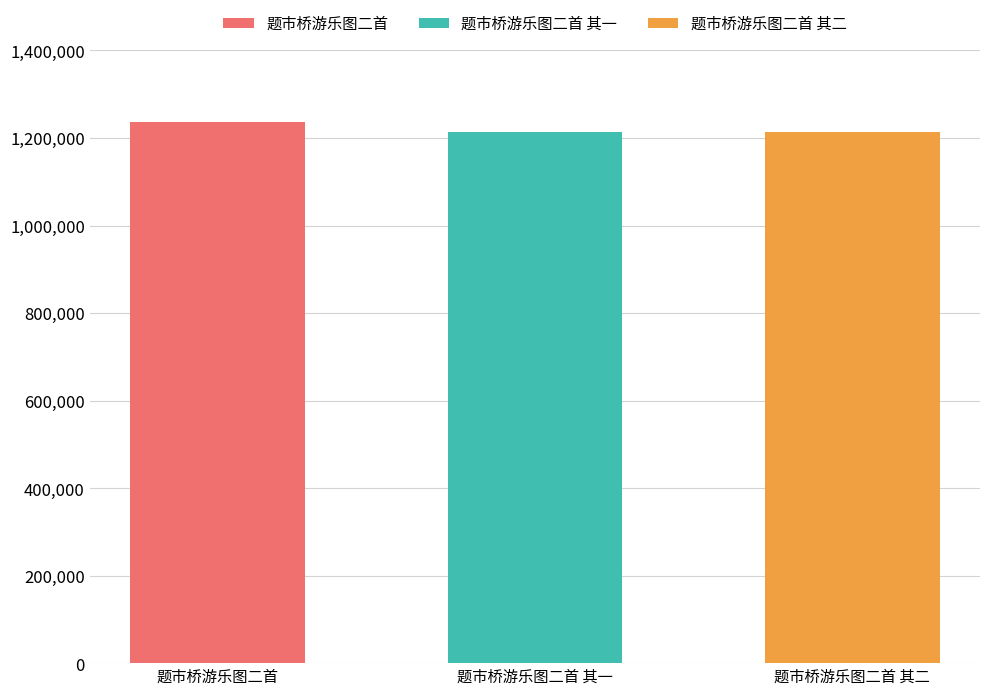

How many bars are there in total?

3